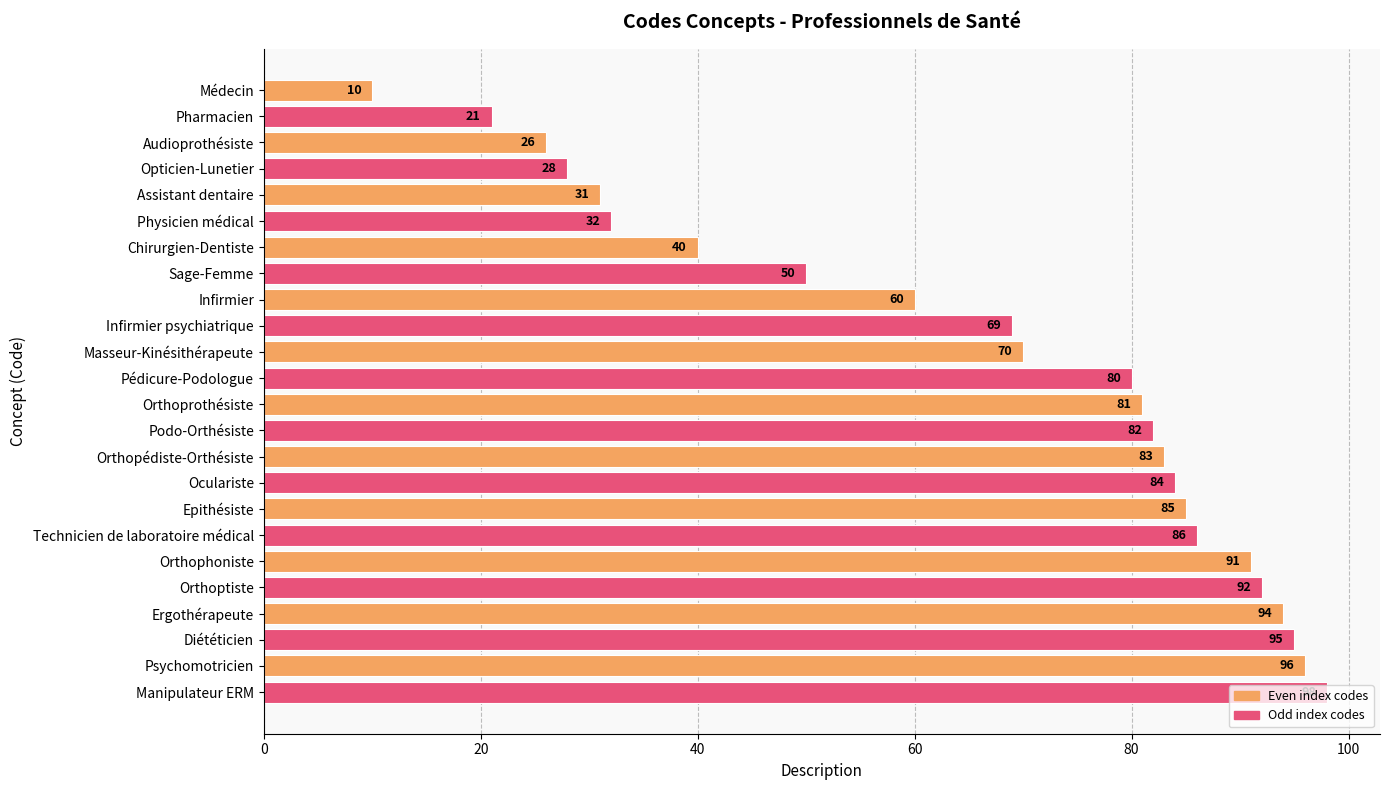

What is the change in value from Podo-Orthésiste to Orthophoniste?

+9